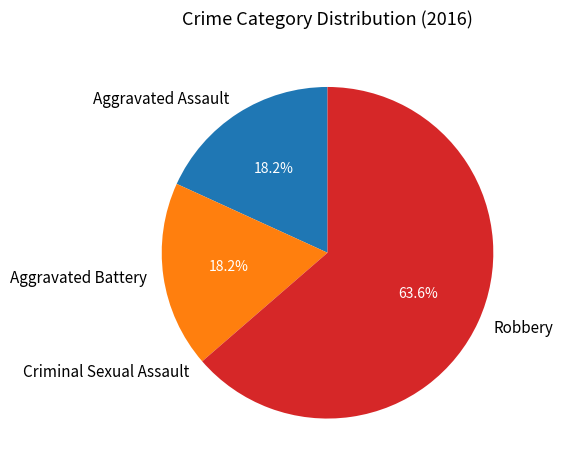

Is Robbery the majority of the pie?

Yes